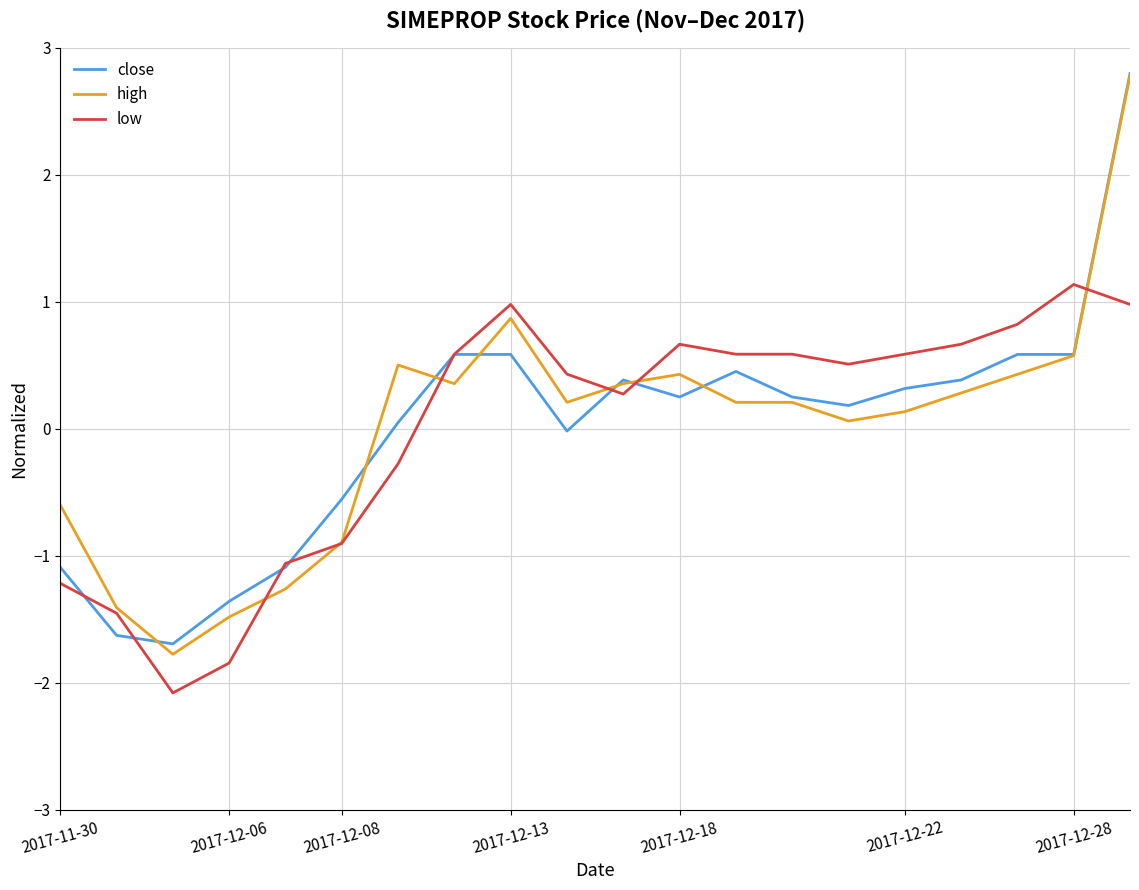

What is the smallest value displayed?

-2.1